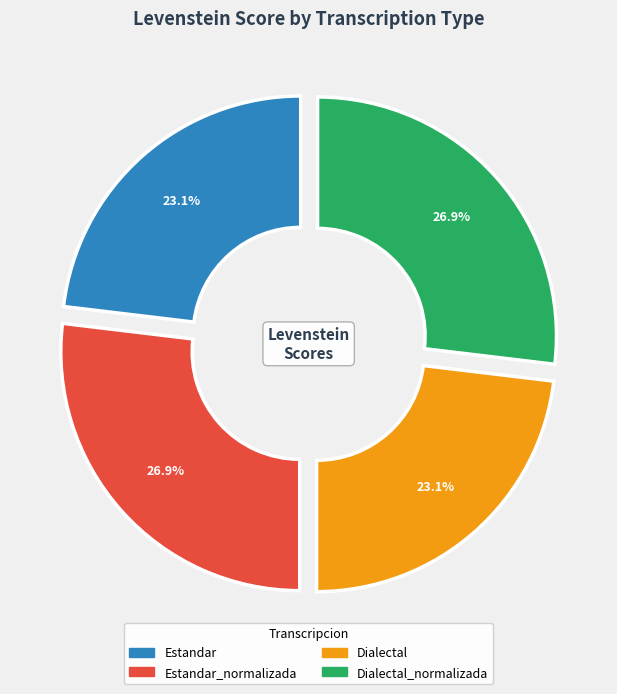

Does any single category account for the majority?

No